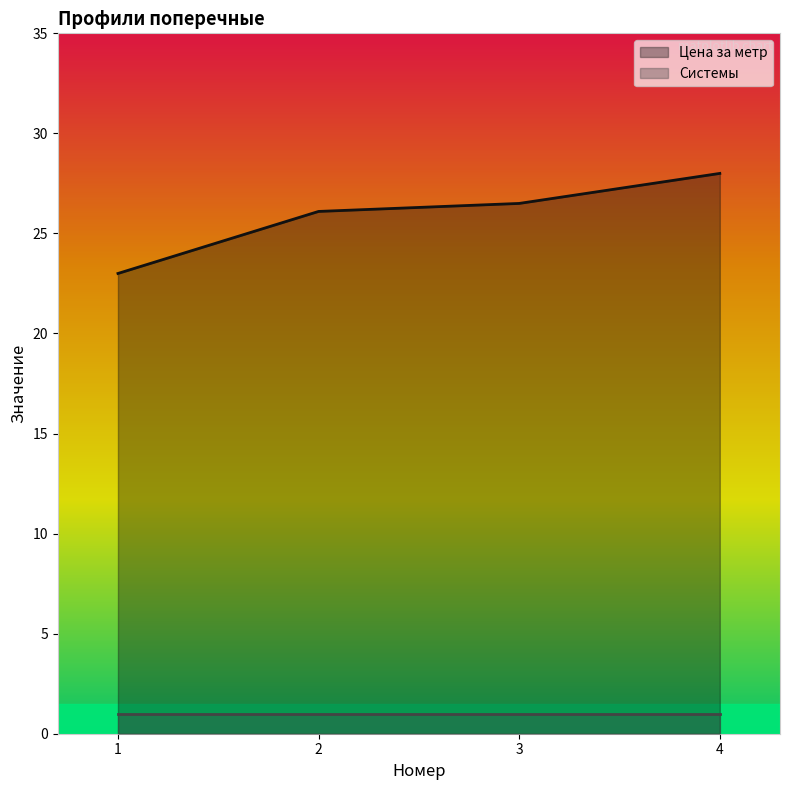

Does the chart have visible grid lines?

No